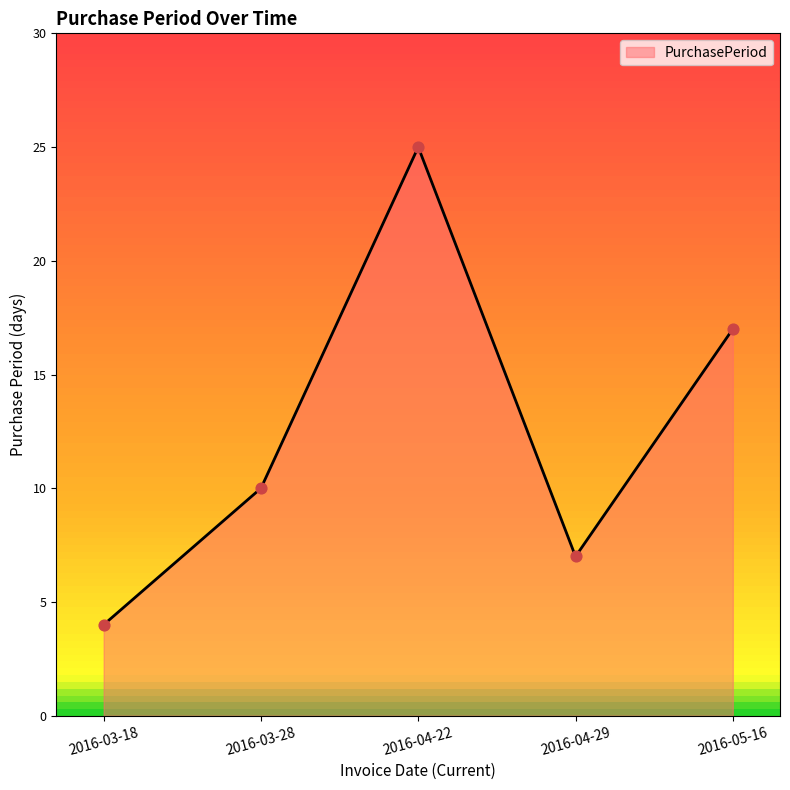

What is the change in value from 2016-03-28 to 2016-05-16?

+7